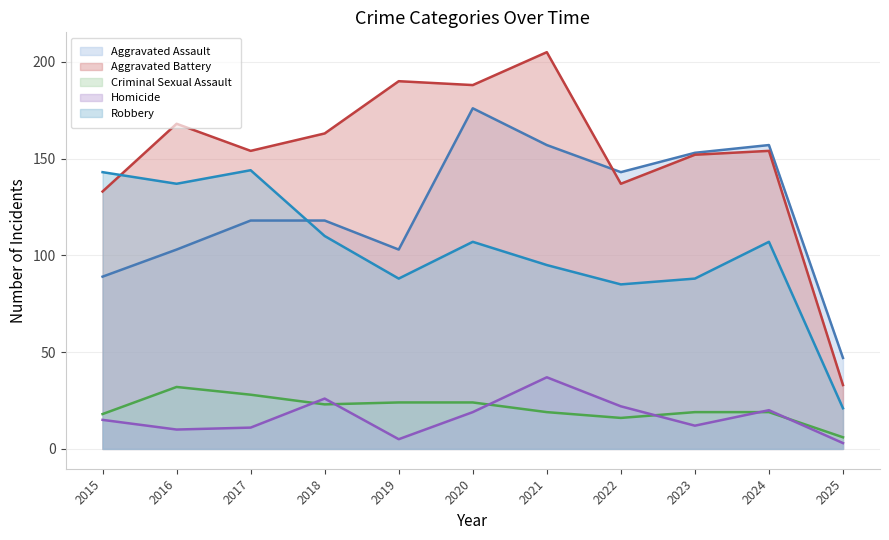

What is the value of the Aggravated Assault point at the 1st from the left?

89